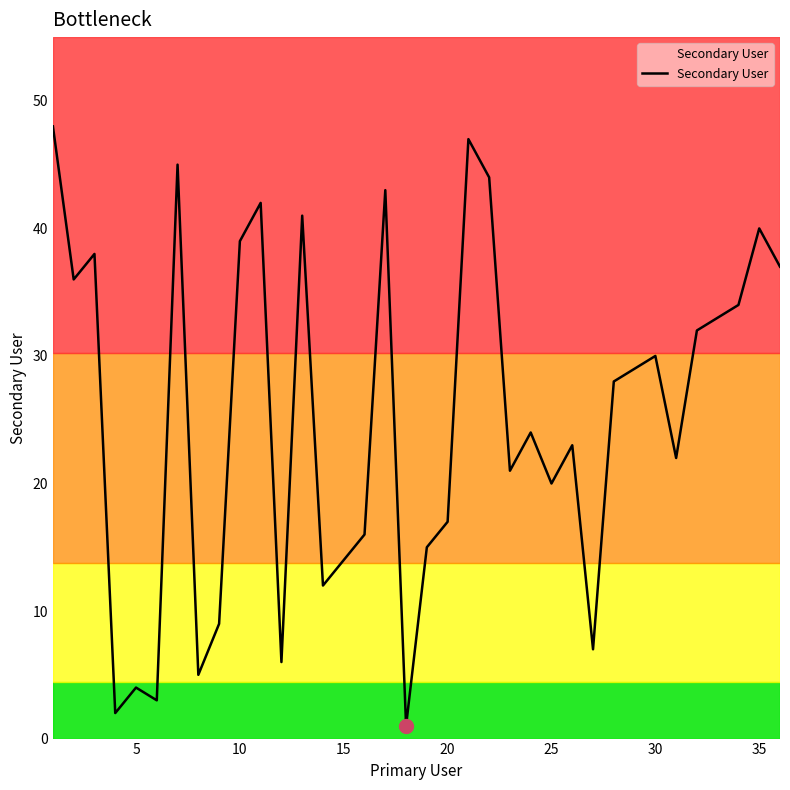

What is the difference between the maximum and minimum values?

47